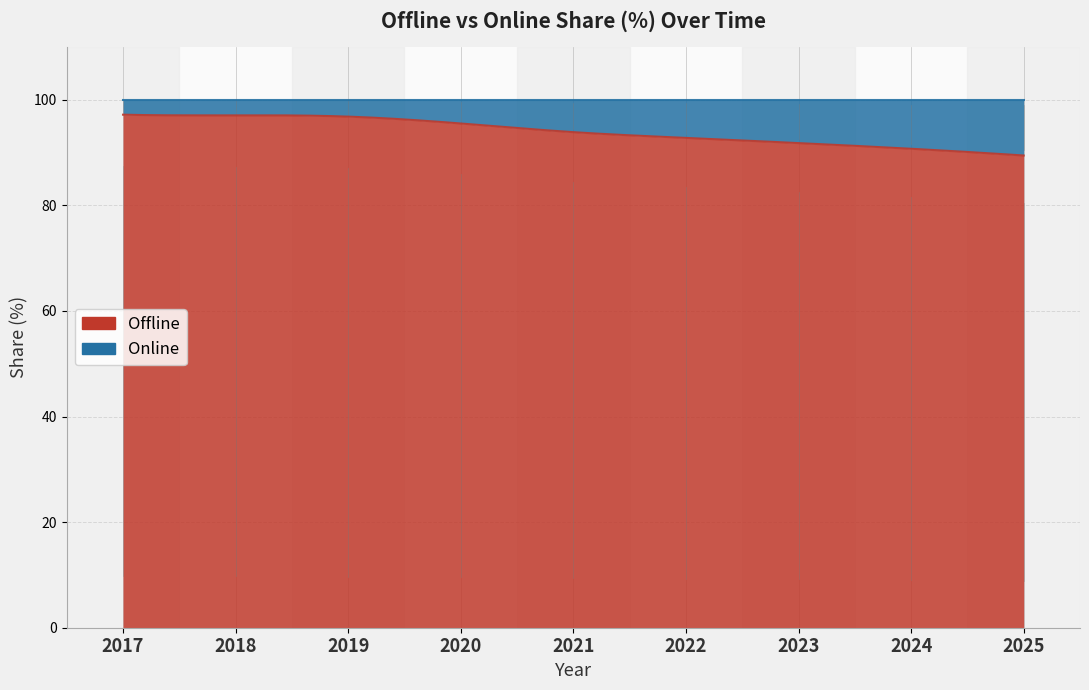

What are all the series names shown in the legend?

Offline, Online